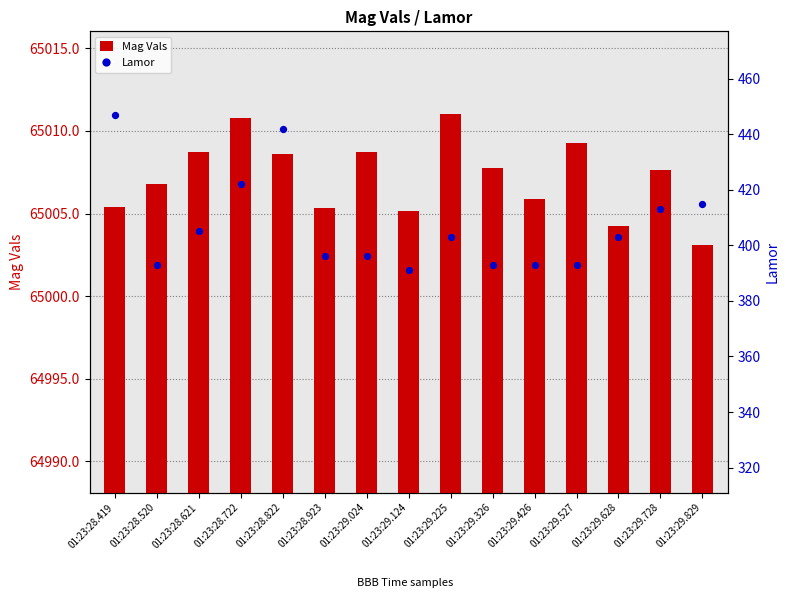

Which series has the largest total across all categories?

Mag Vals